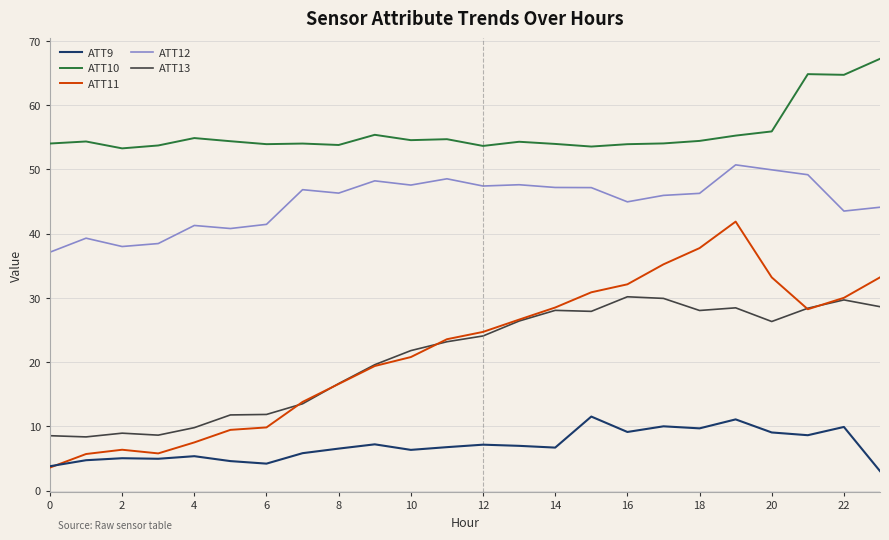

True or false: ATT13 has more than 1 points higher than both neighbors.

True